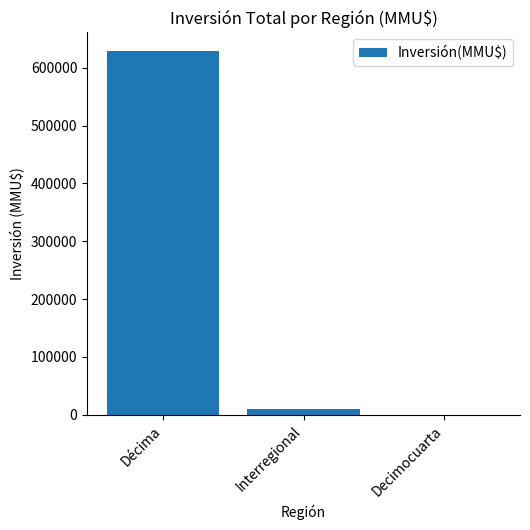

Which category has the highest value across all series?

Décima